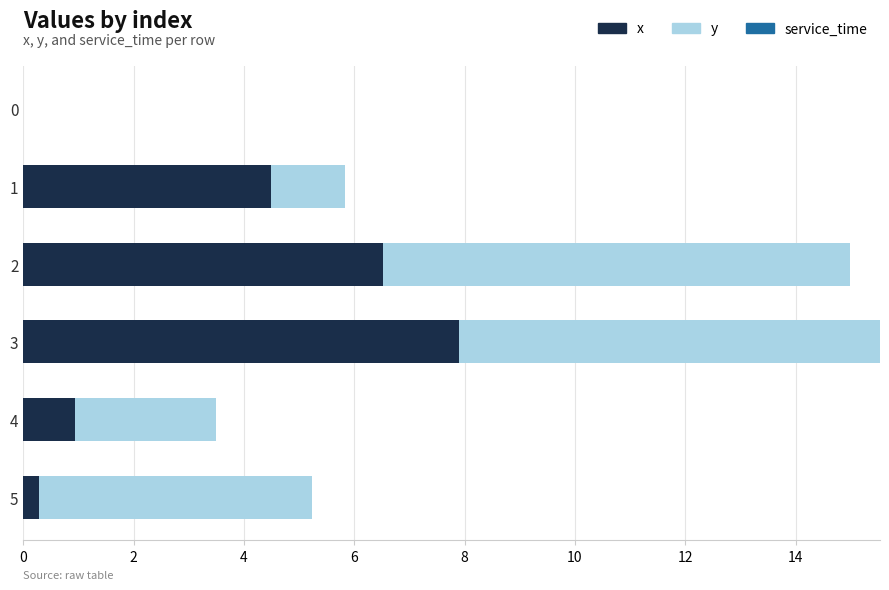

The value of x at 2 is 6.5. True or false?

True